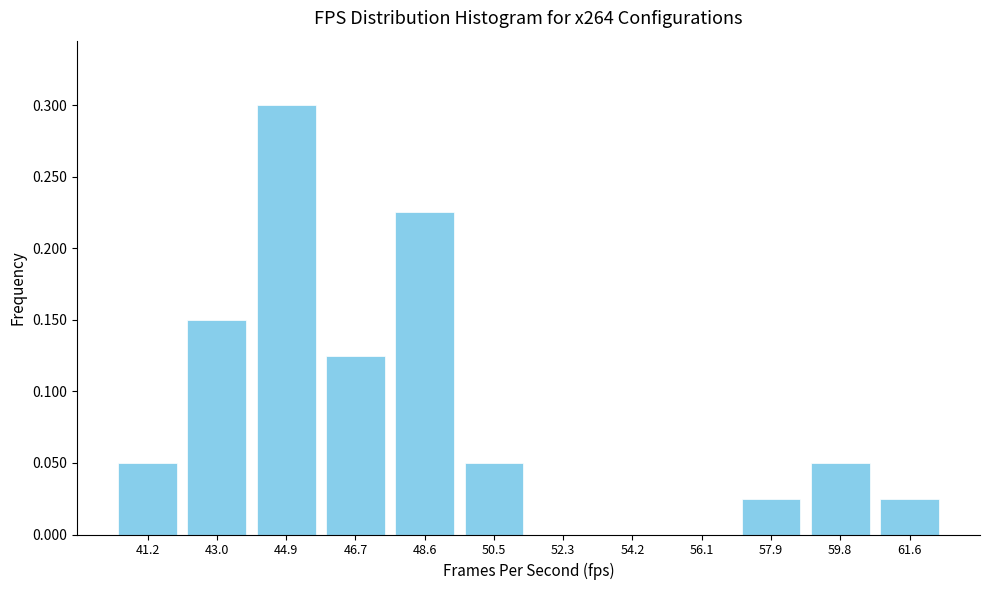

What is the height of the bar covering 60.8 to 62.6 on the x-axis? Neither the bar edges nor the heights are printed on the chart, so give them approximately, as read against the axes.

0.025